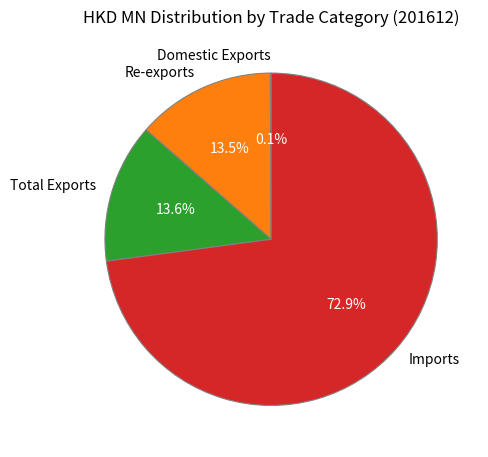

How much of the chart is everything except Total Exports?

86.4%